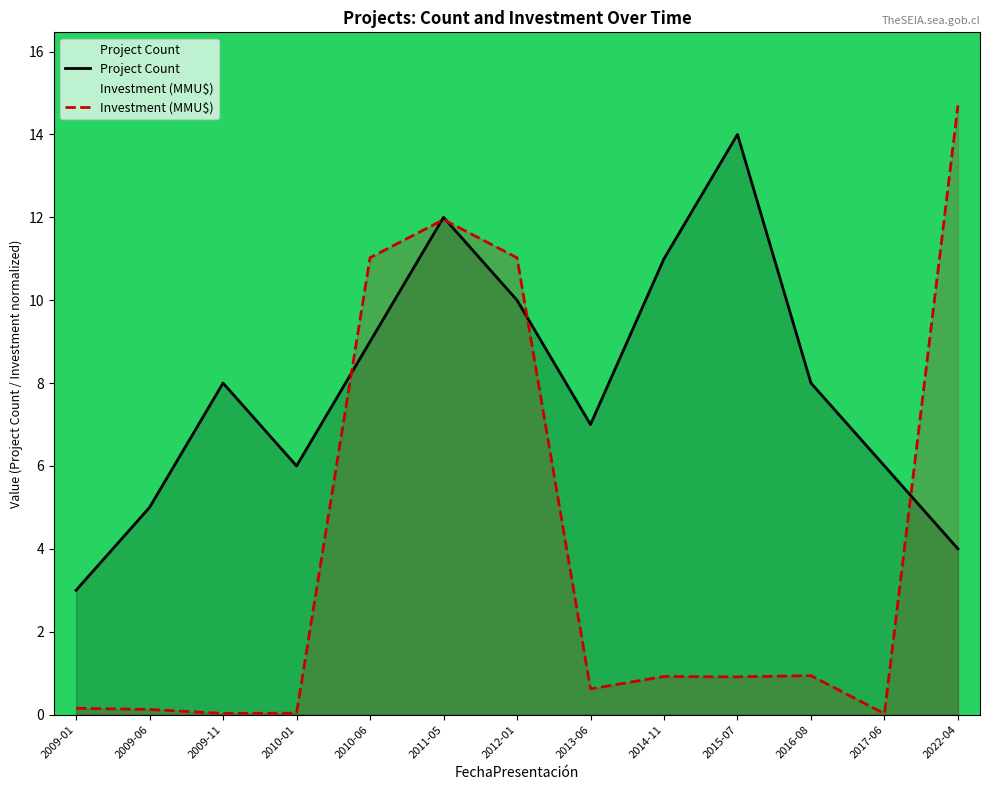

Reading left to right, transcribe all the data shown in this chart.

Project Count: 3.0	5.0	8.0	6.0	9.0	12.0	10.0	7.0	11.0	14.0	8.0	6.0	4.0
Investment (MMU$): 0.2	0.1	0.0	0.0	11.0	11.9	11.0	0.6	0.9	0.9	0.9	0.0	14.7